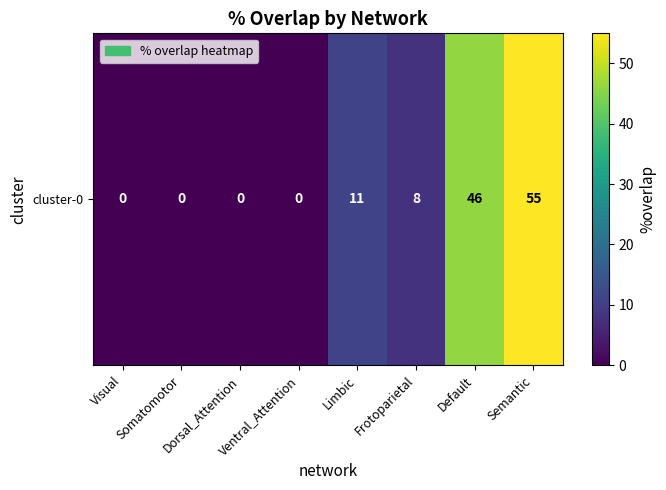

Reading left to right, extract all data points from this chart.

Visual=0	Somatomotor=0	Dorsal_Attention=0	Ventral_Attention=0	Limbic=11	Frotoparietal=8	Default=46	Semantic=55